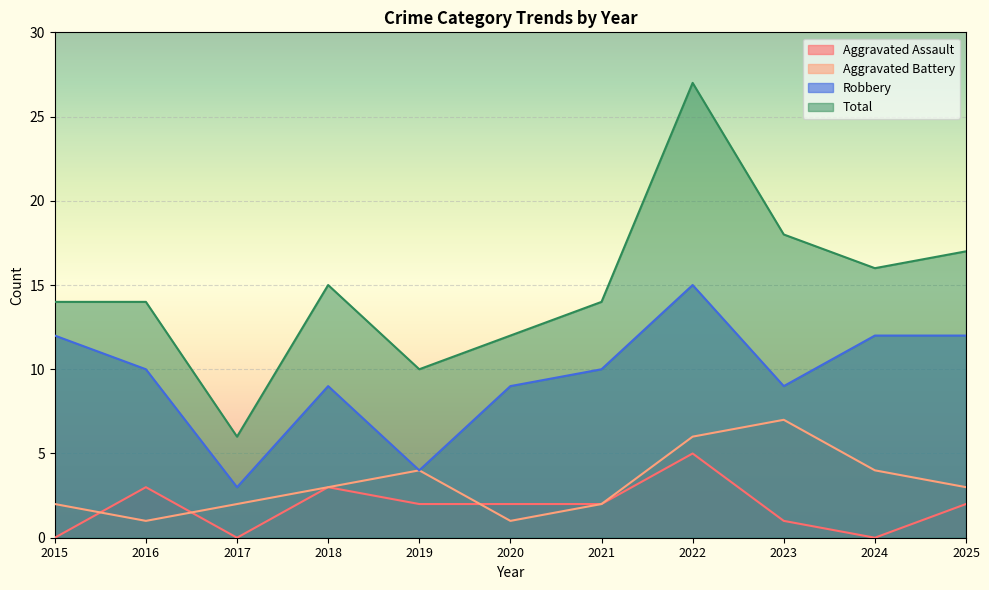

Is it true that Total equals 16 at 2024?

True